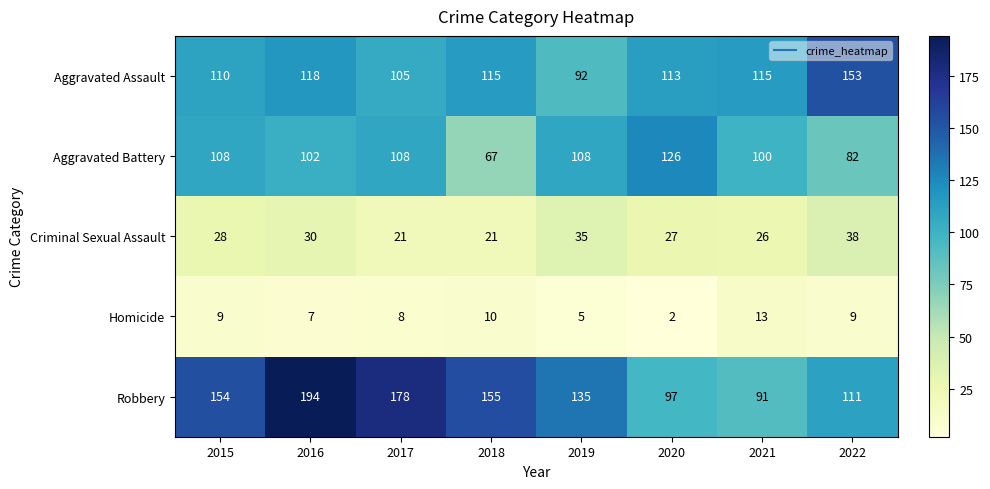

True or false: Homicide has a value of 9 at 2015.

True